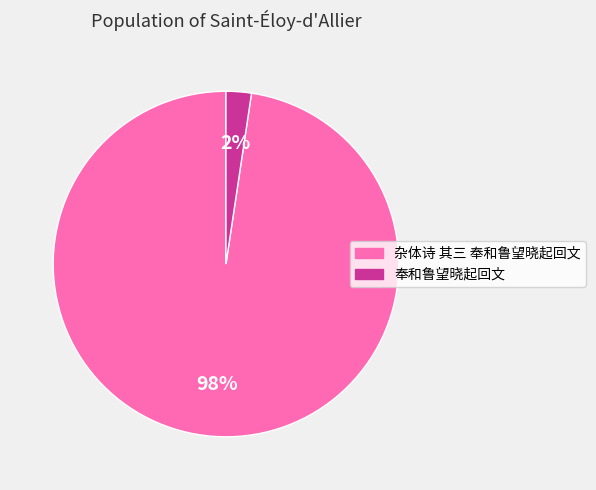

What is the smallest slice in the pie chart?

奉和鲁望晓起回文